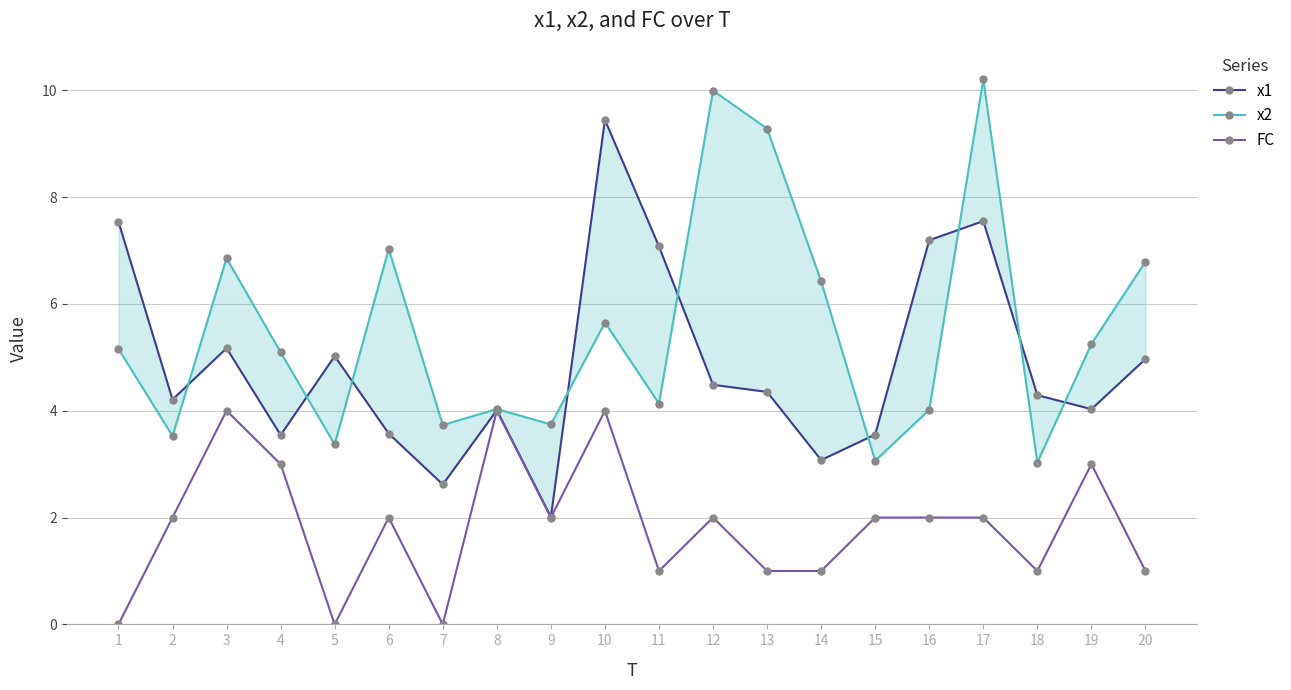

At which label is FC closest to 2?

2